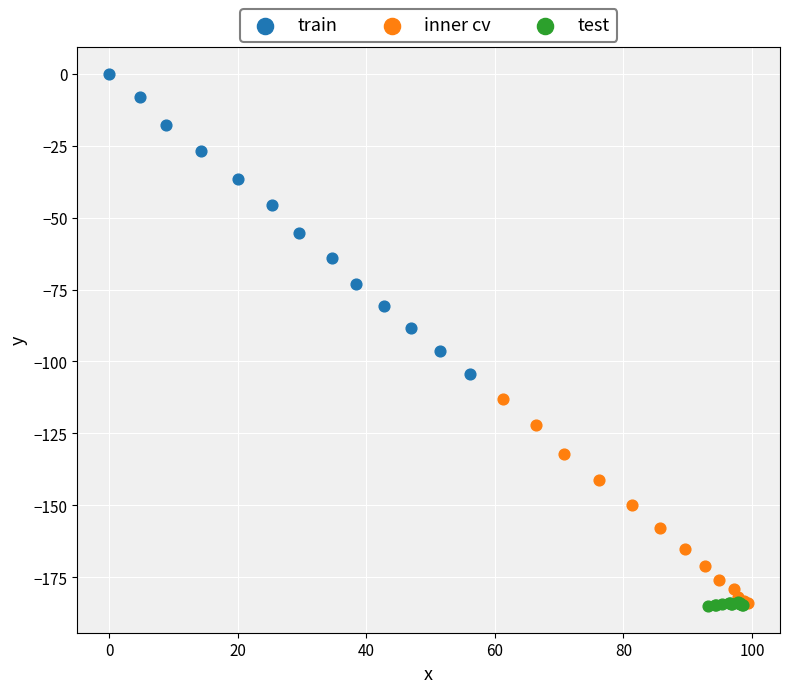

Which series reaches the maximum Y coordinate?

train